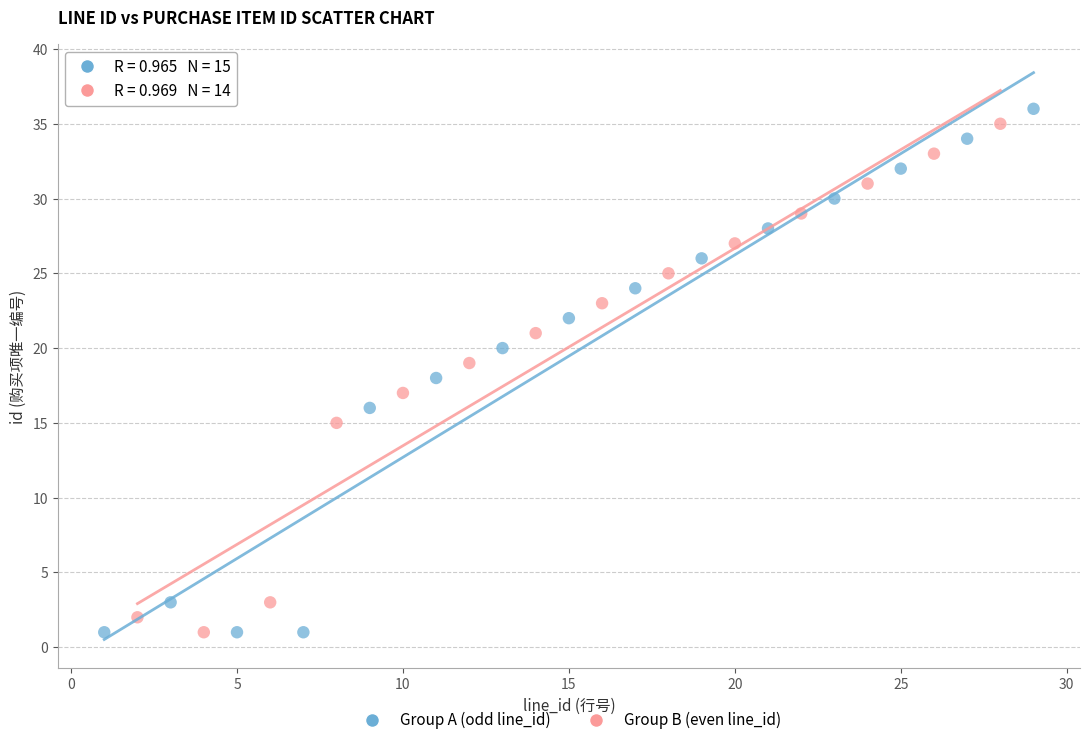

Which series has the widest spread of Y values?

Group A (odd line_id)